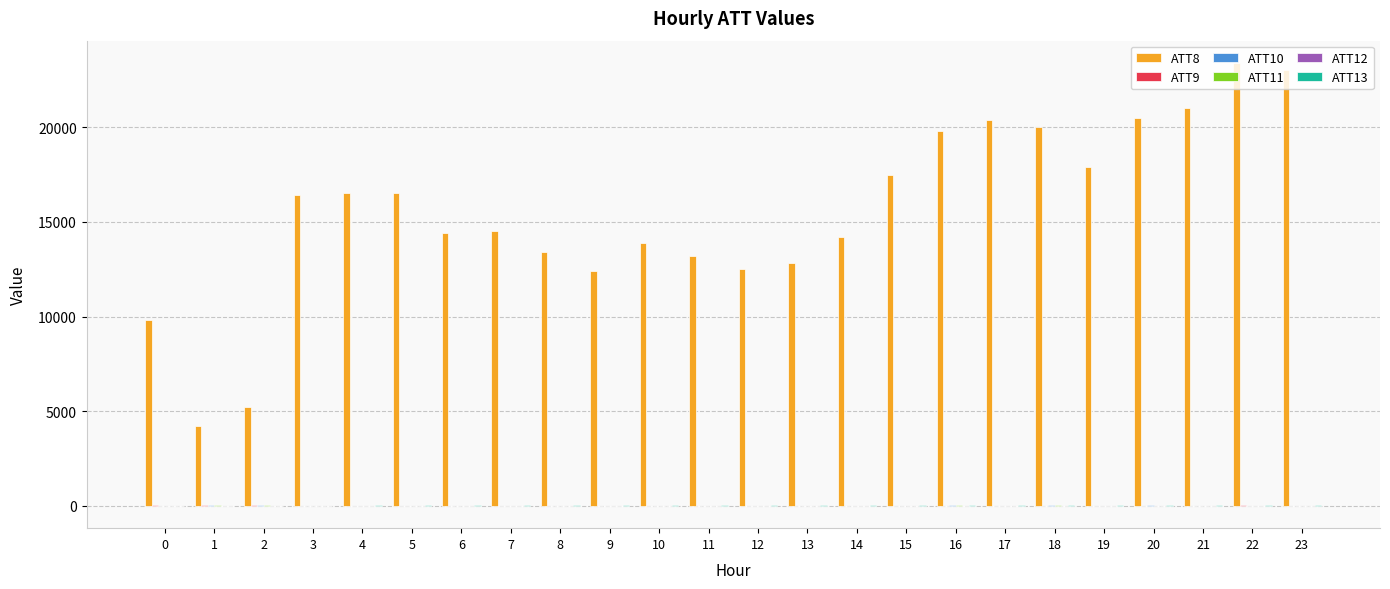

Which series has the largest total across all categories?

ATT8